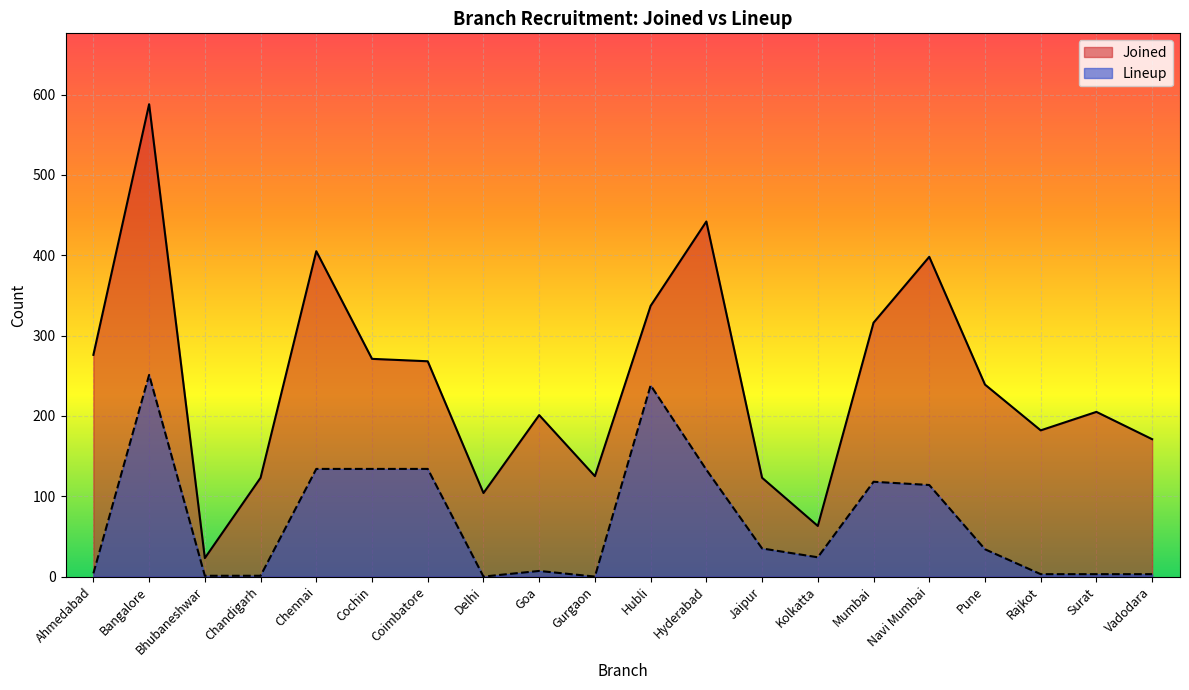

What is the total value across all series at Rajkot?

185